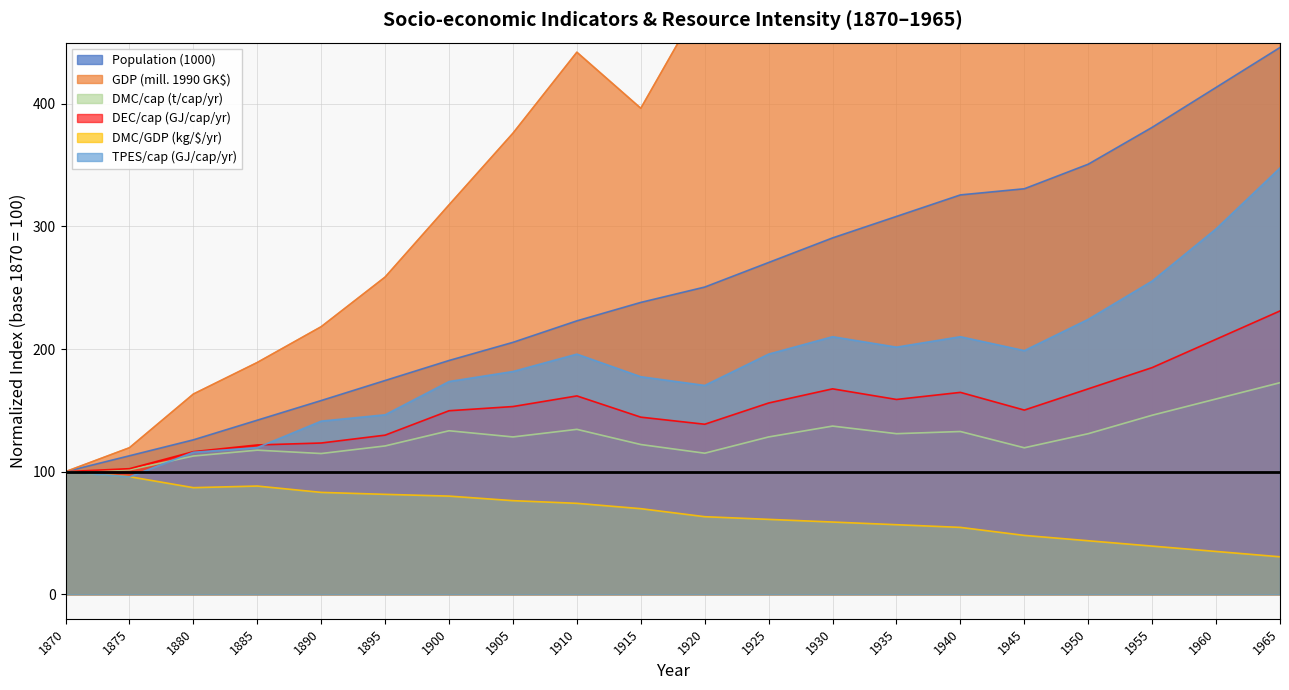

True or false: DMC/GDP (kg/$/yr) and Population (1000) cross at least once.

False